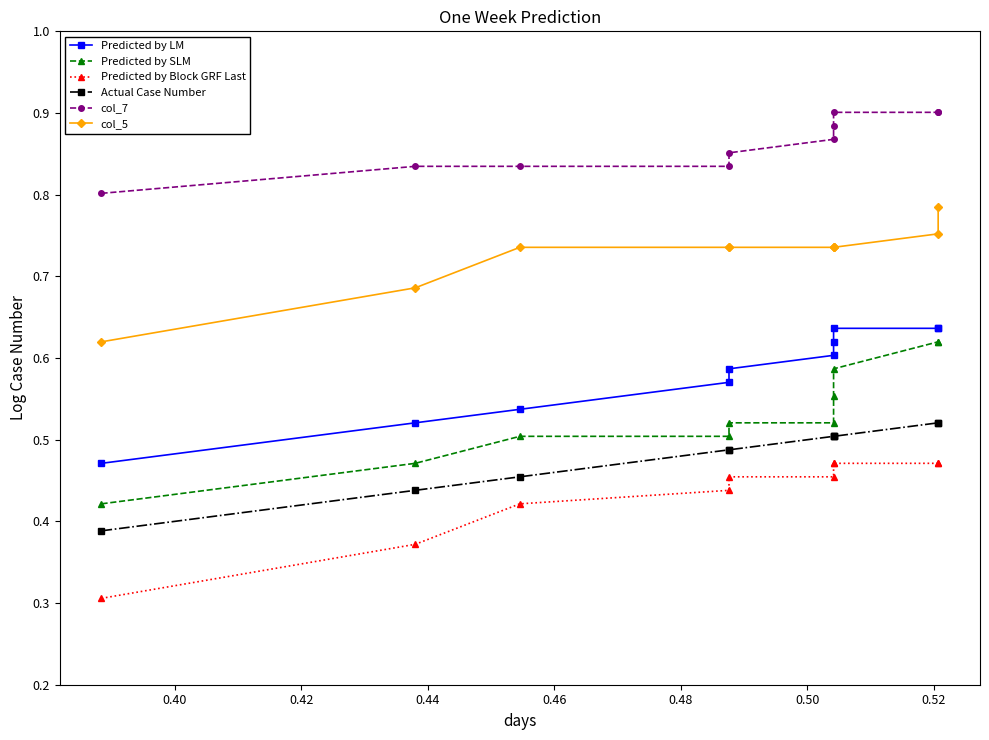

At how many categories does at least one series exceed 0?

10